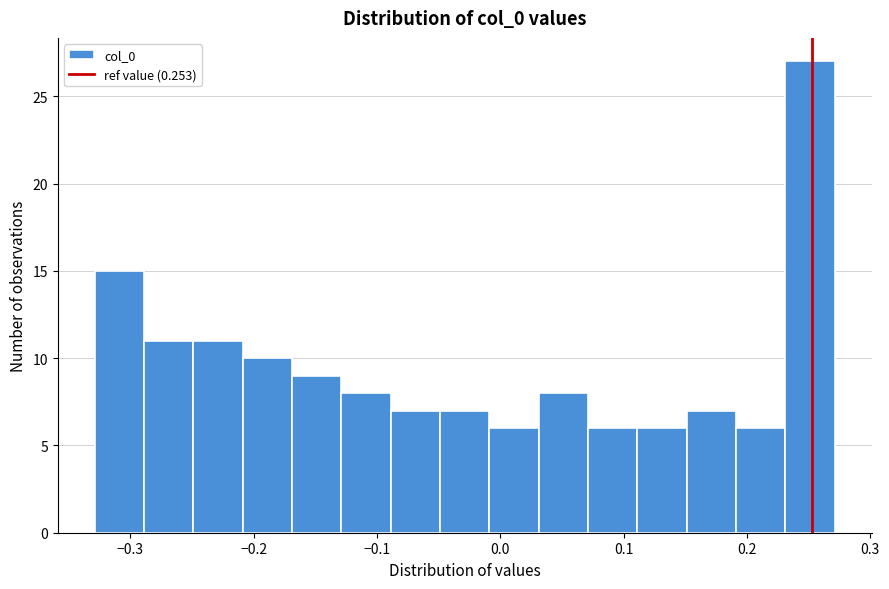

Around what value on the x-axis is the tallest bar? Give the approximate position of its centre, as read against the axis.

0.25